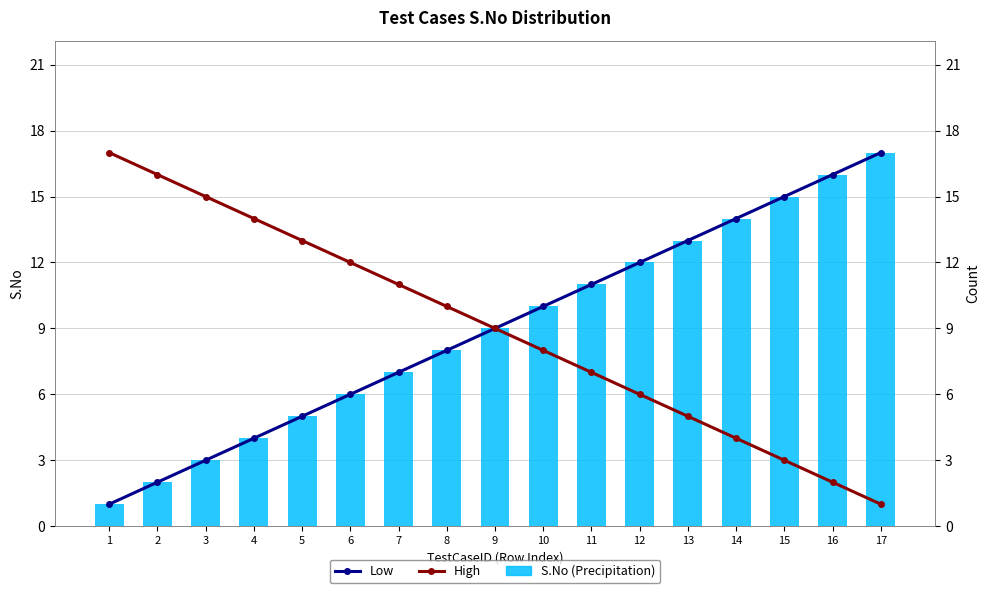

Rank the categories by High value from lowest to highest.

17, 16, 15, 14, 13, 12, 11, 10, 9, 8, 7, 6, 5, 4, 3, 2, 1